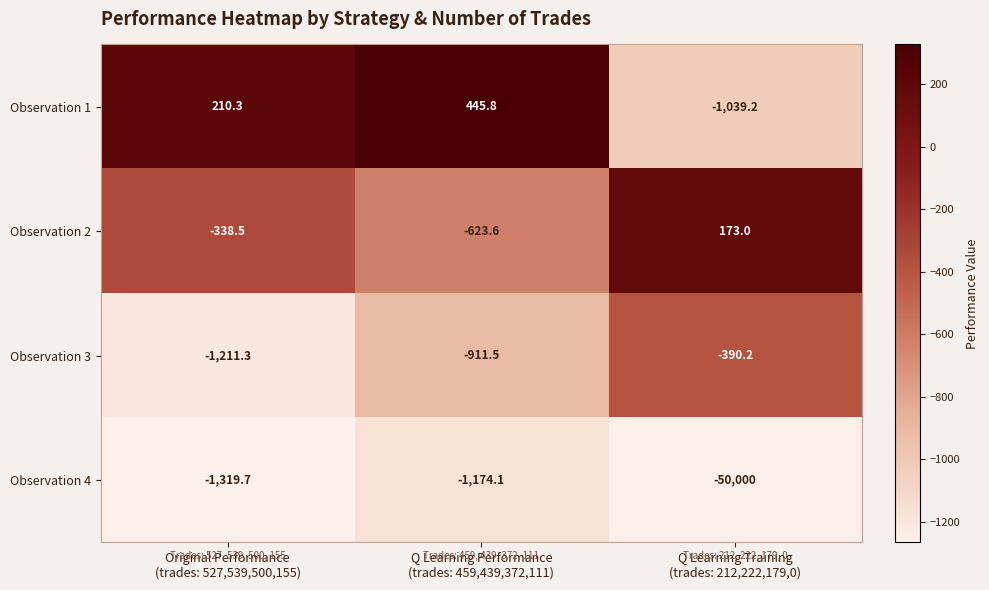

What is the difference between the maximum and second lowest values in the Observation 2 series?

511.5